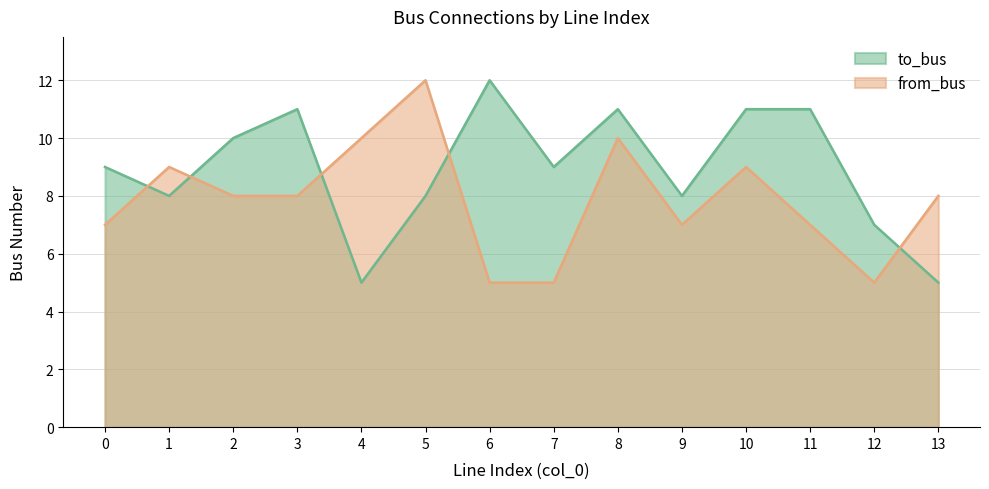

Rank the series by their maximum value, from lowest to highest.

to_bus, from_bus